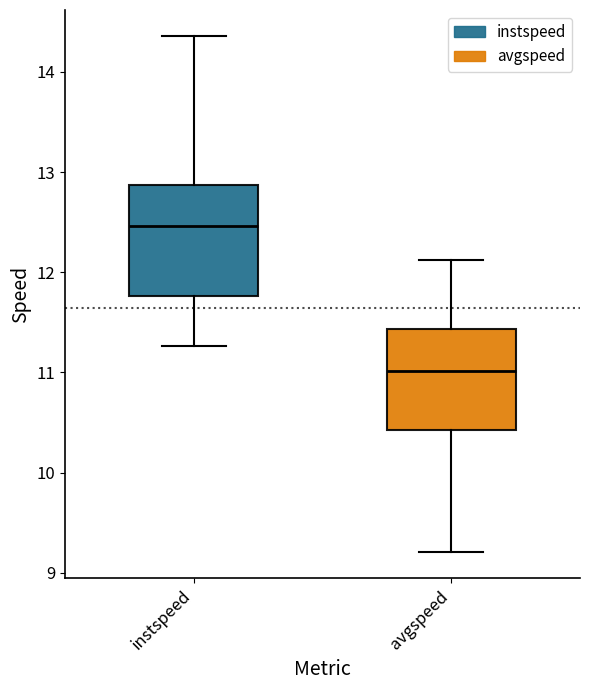

Reading left to right, read every box against the y-axis: the position of its median line, the range the box covers, and the ends of its whiskers. The values are not printed on the chart, so give them approximately, as read against the axis.

instspeed: median 12.5, box 11.8 to 12.9, whiskers 11.3 to 14.4
avgspeed: median 11.0, box 10.4 to 11.4, whiskers 9.2 to 12.1